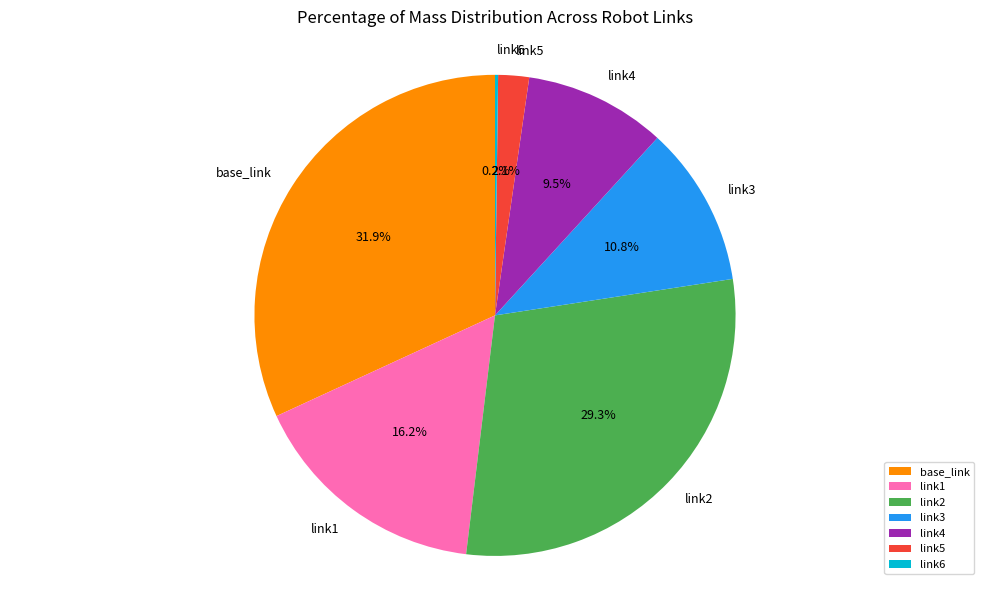

The link3 slice represents 6% of the pie. True or false?

False